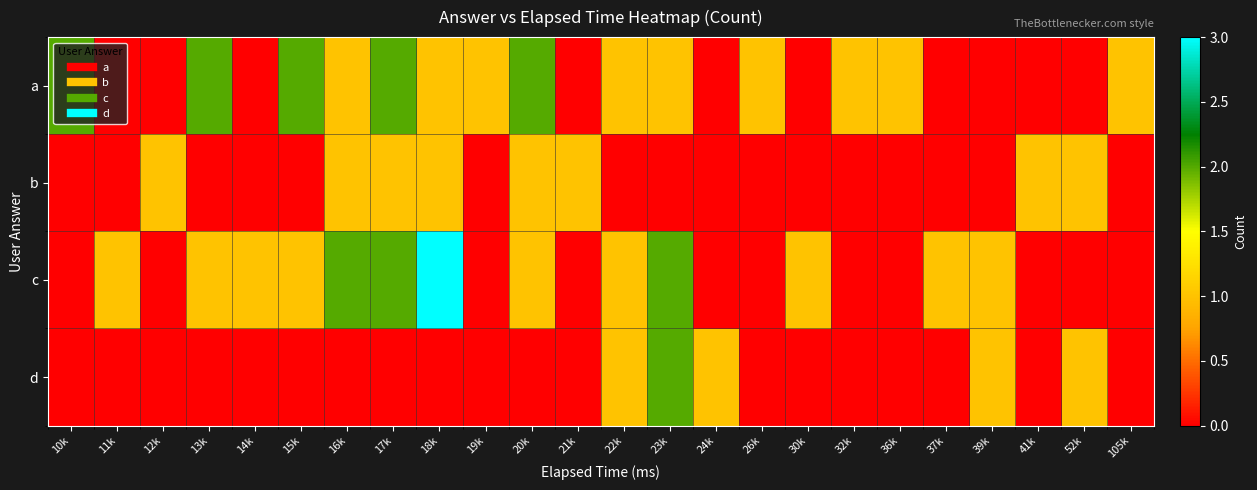

Which series has the largest total across all categories?

a